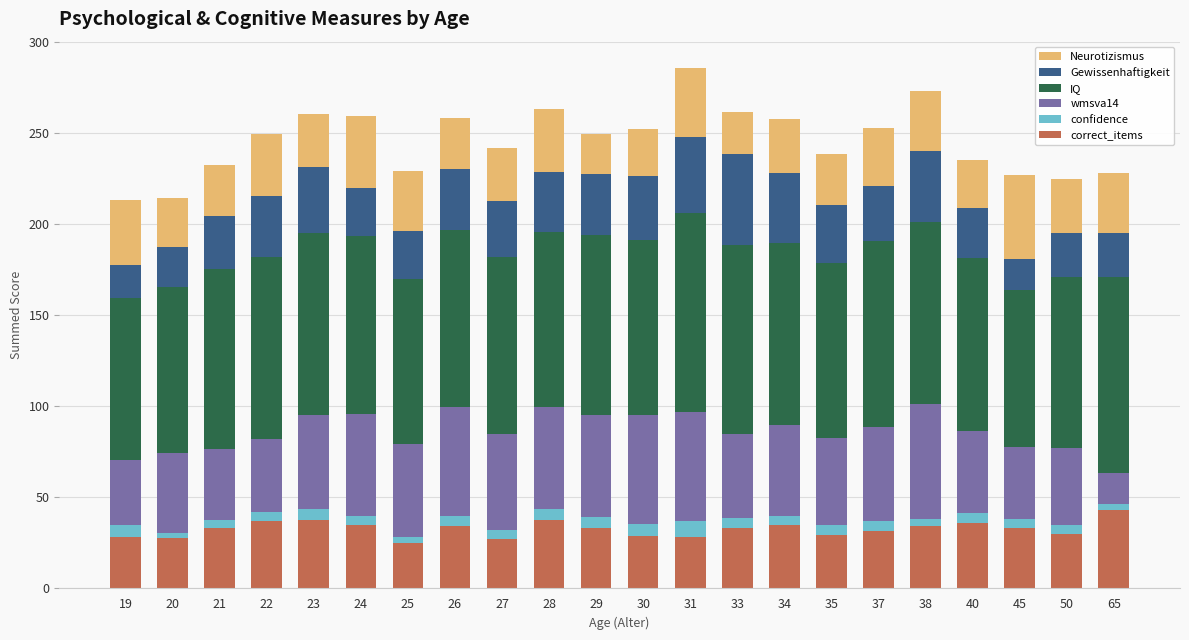

What is the highest value of the correct_items series?

42.9